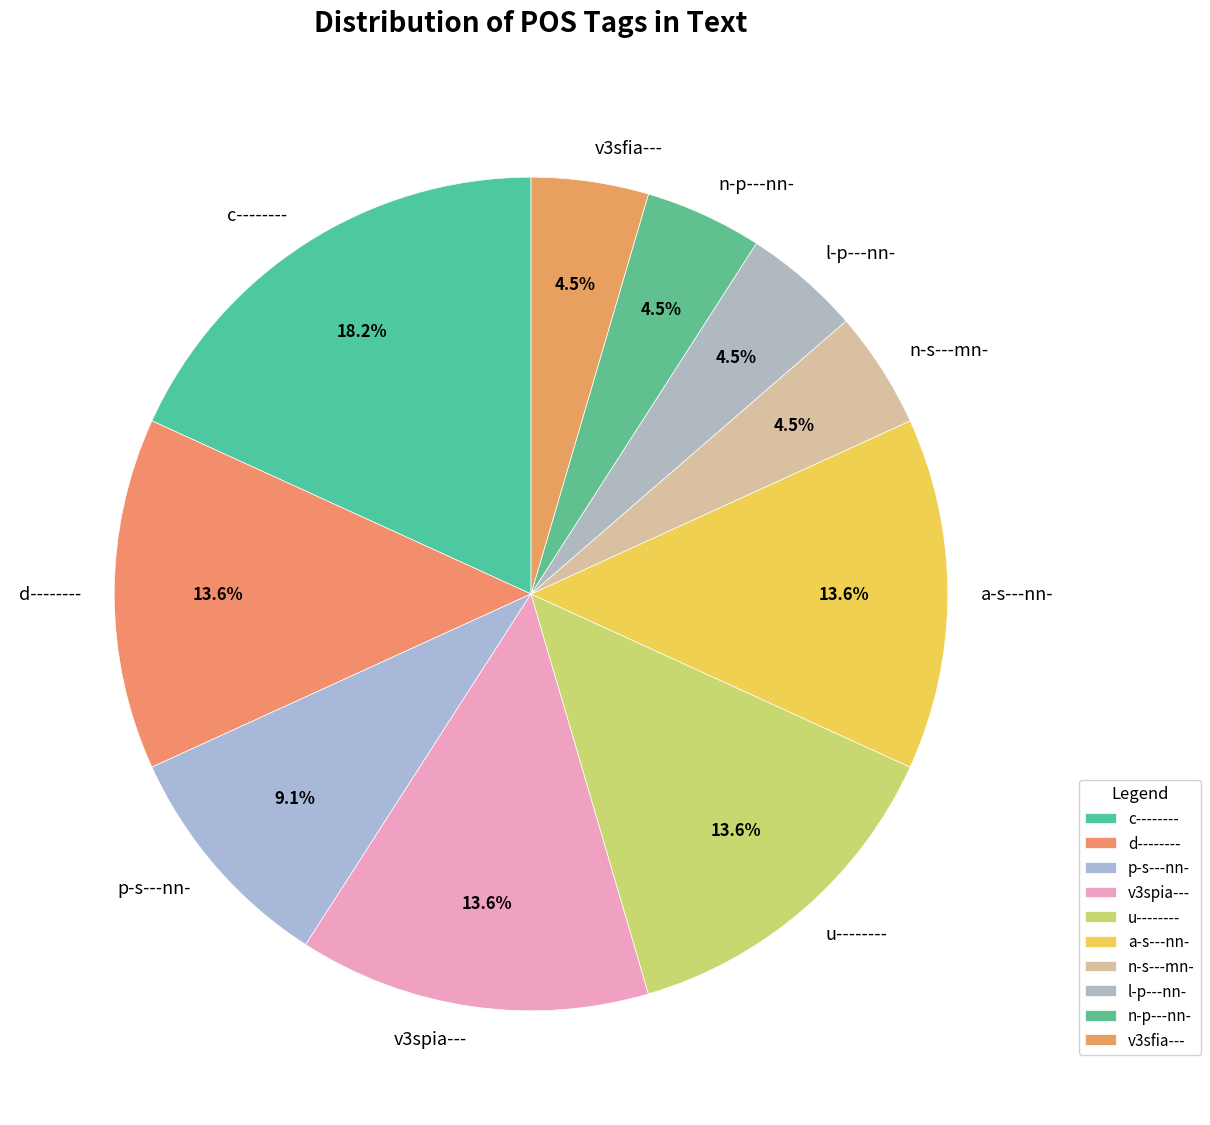

Is the sum of p-s---nn- and l-p---nn- greater than half?

No